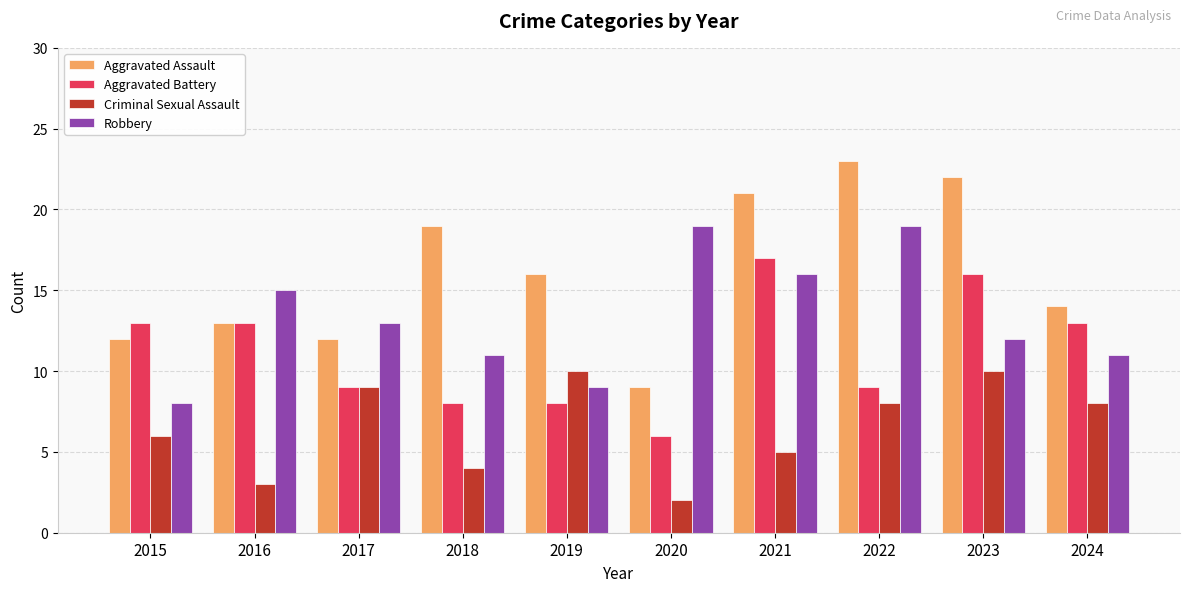

Read the Criminal Sexual Assault value at 2018.

4